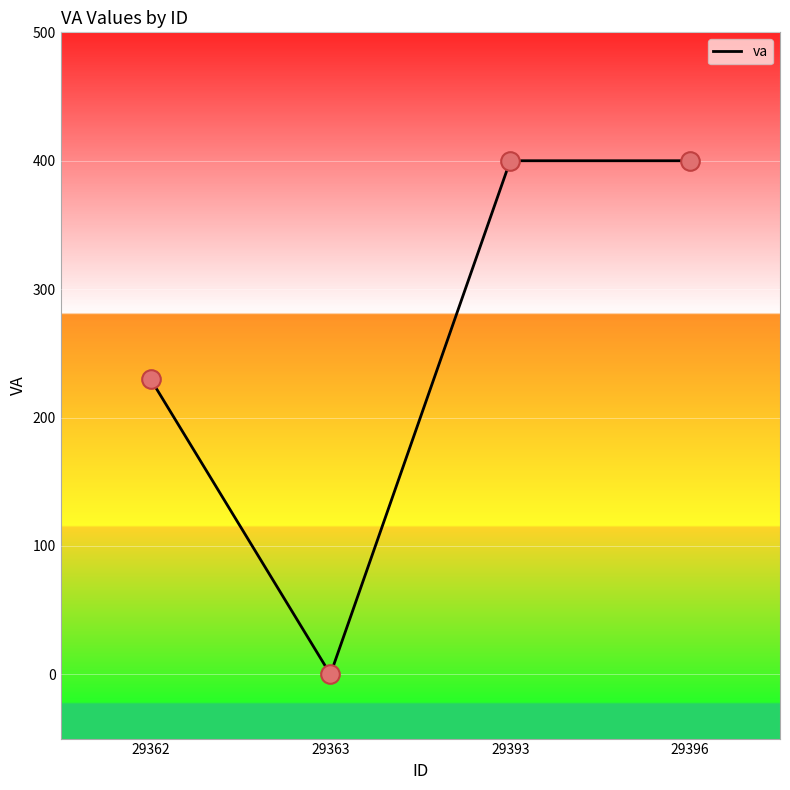

Which has a higher value, 29396 or 29363?

29396